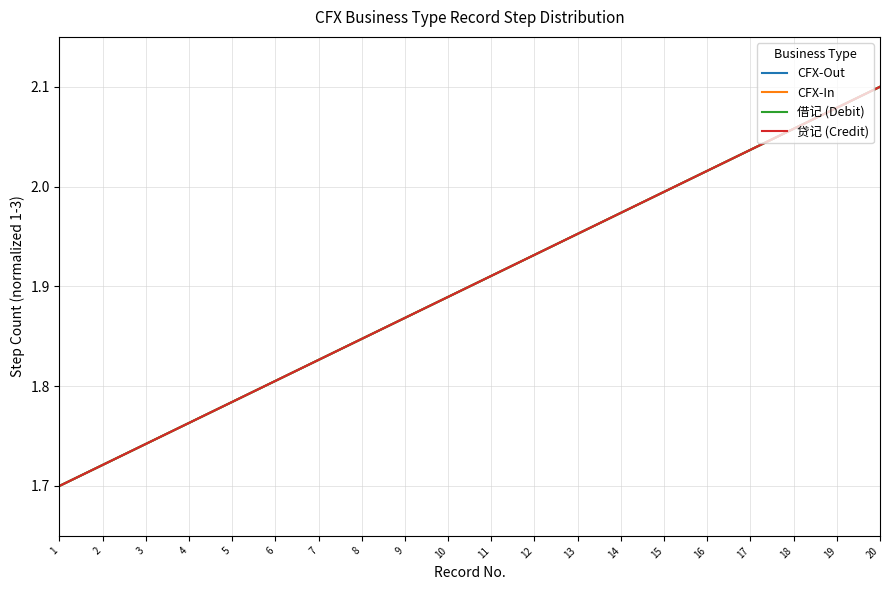

At which label does CFX-In reach its minimum?

1